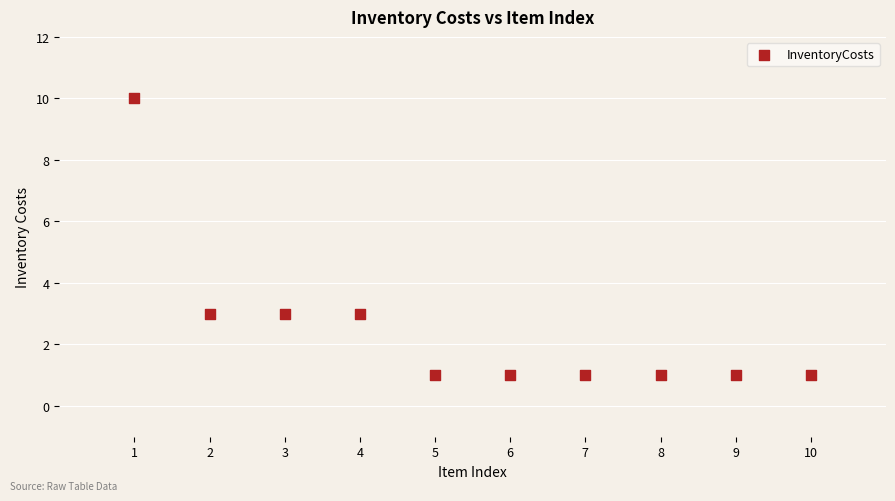

What is the range of X values (max minus min)?

9